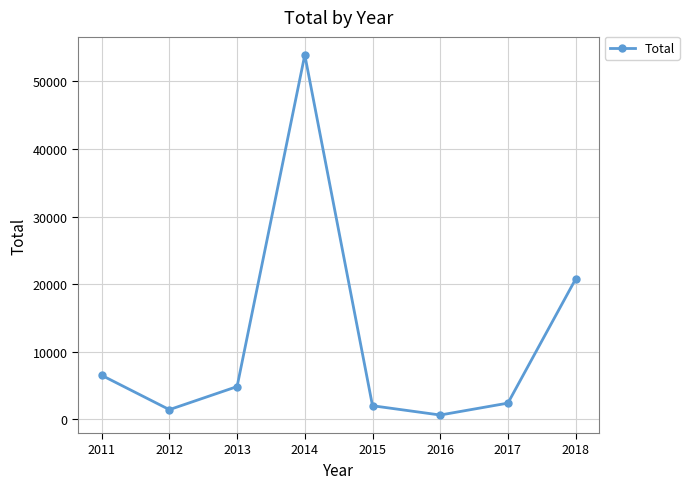

What is the sum of the values at 2013 and 2014?

58761